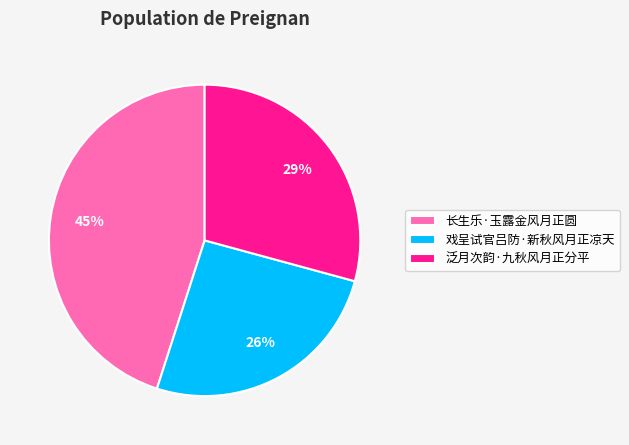

Count the number of slices in the pie.

3